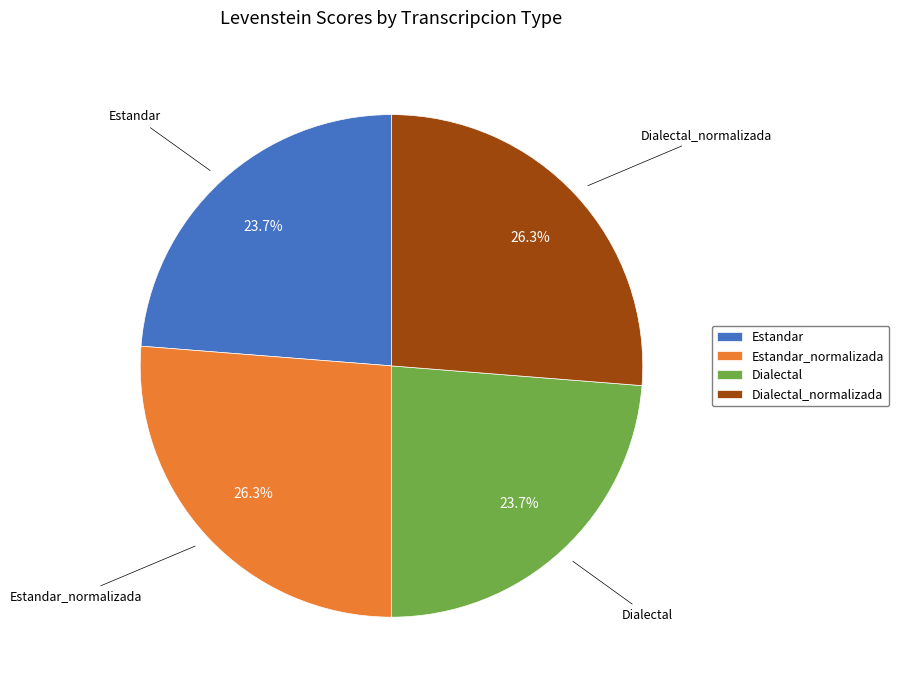

Does Dialectal represent more than half of the total?

No